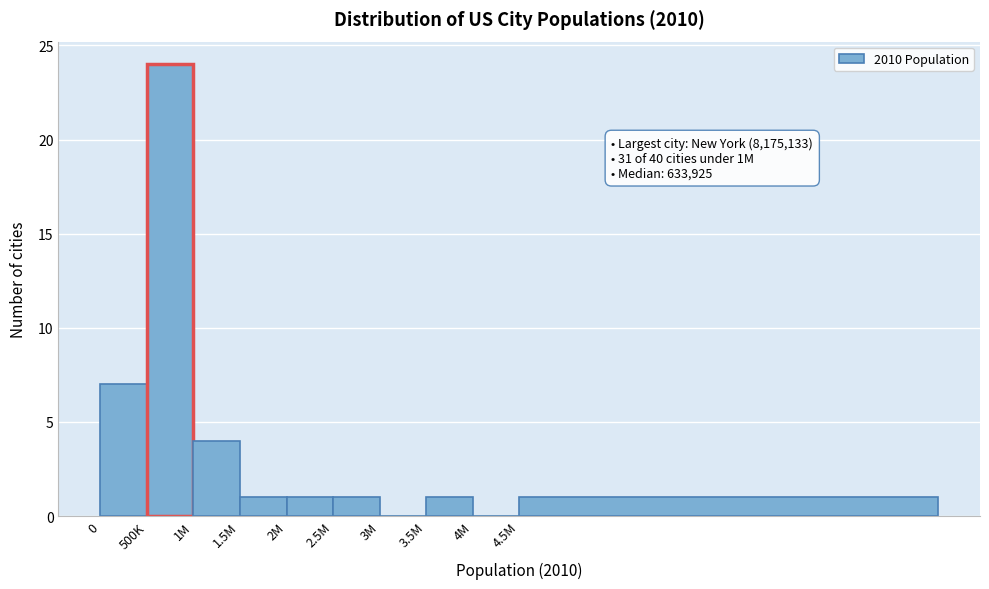

Reading right to left, transcribe all the data shown in this chart.

4.5M=1	4M=0	3.5M=1	3M=0	2.5M=1	2M=1	1.5M=1	1M=4	500K=24	0=7